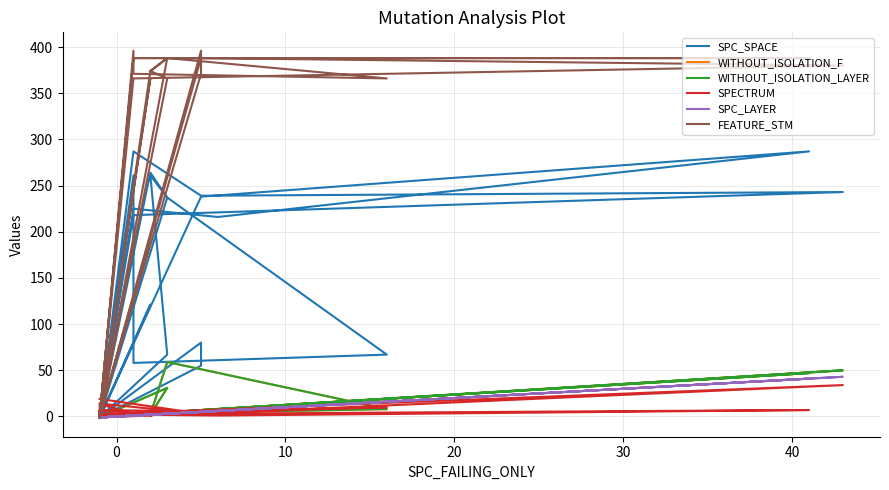

True or false: SPC_SPACE has a value of 105 at 0.

False